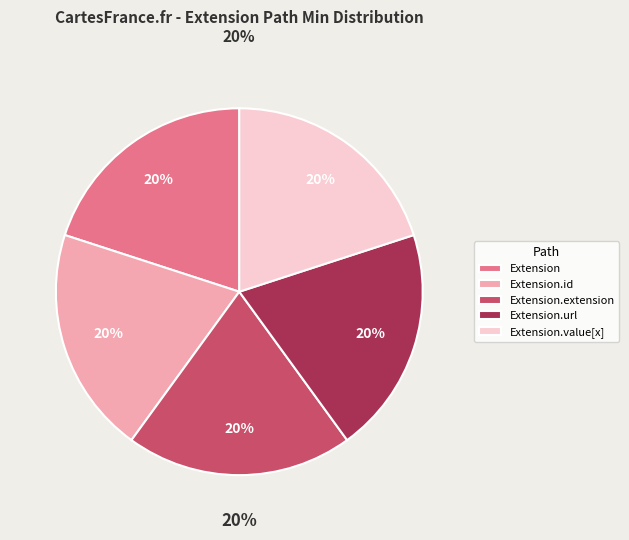

Rank the categories by value from lowest to highest.

Extension, Extension.id, Extension.extension, Extension.value[x], Extension.url